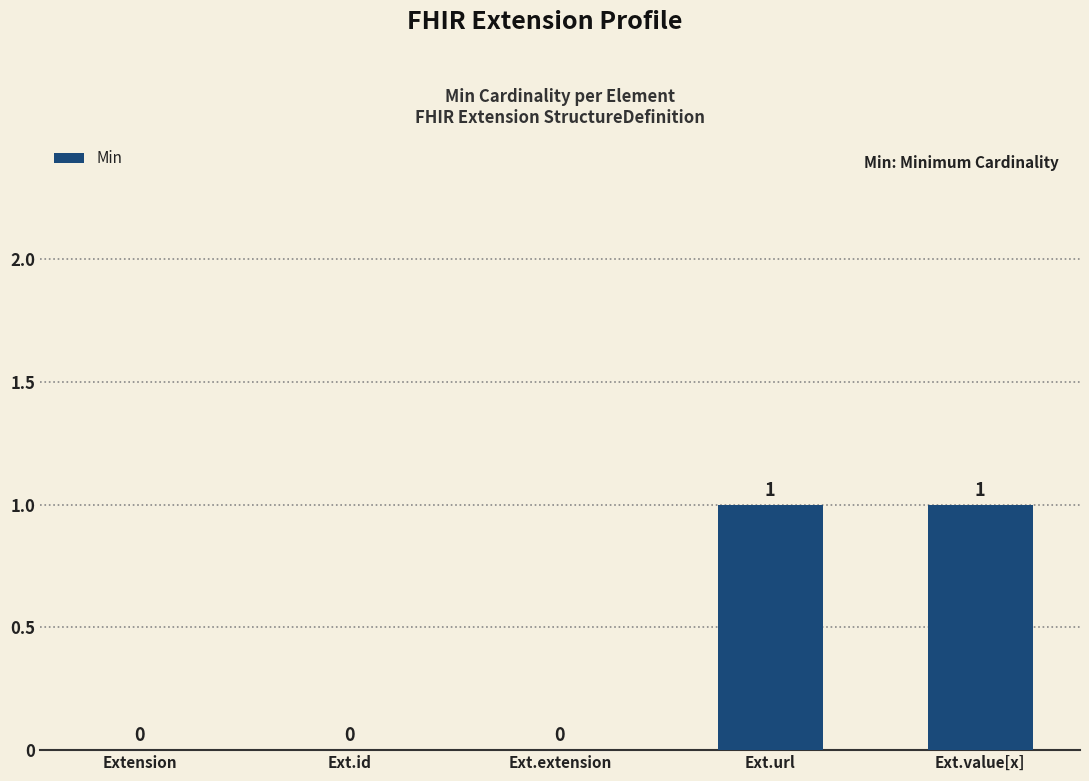

True or false: the data shows 1 at Extension.

False